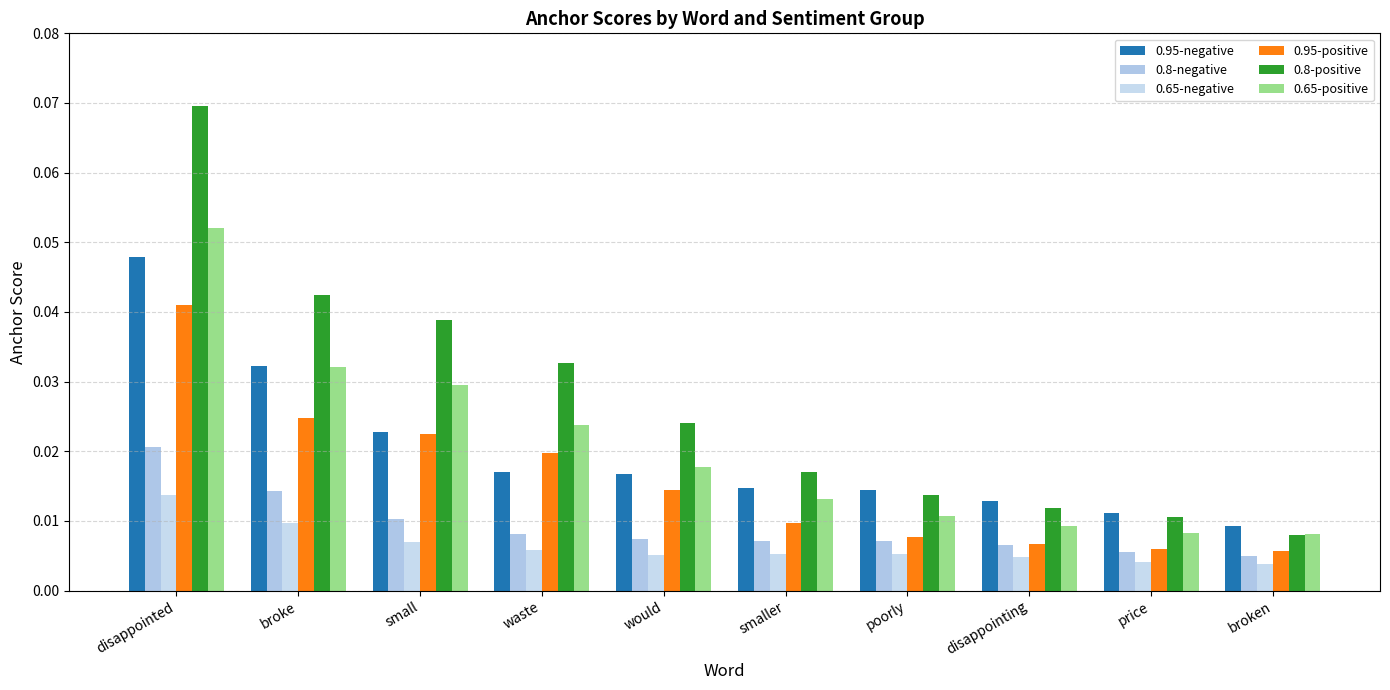

Reading left to right, list all the values displayed in this chart.

0.95-negative: 0.0	0.0	0.0	0.0	0.0	0.0	0.0	0.0	0.0	0.0
0.8-negative: 0.0	0.0	0.0	0.0	0.0	0.0	0.0	0.0	0.0	0.0
0.65-negative: 0.0	0.0	0.0	0.0	0.0	0.0	0.0	0.0	0.0	0.0
0.95-positive: 0.0	0.0	0.0	0.0	0.0	0.0	0.0	0.0	0.0	0.0
0.8-positive: 0.1	0.0	0.0	0.0	0.0	0.0	0.0	0.0	0.0	0.0
0.65-positive: 0.1	0.0	0.0	0.0	0.0	0.0	0.0	0.0	0.0	0.0